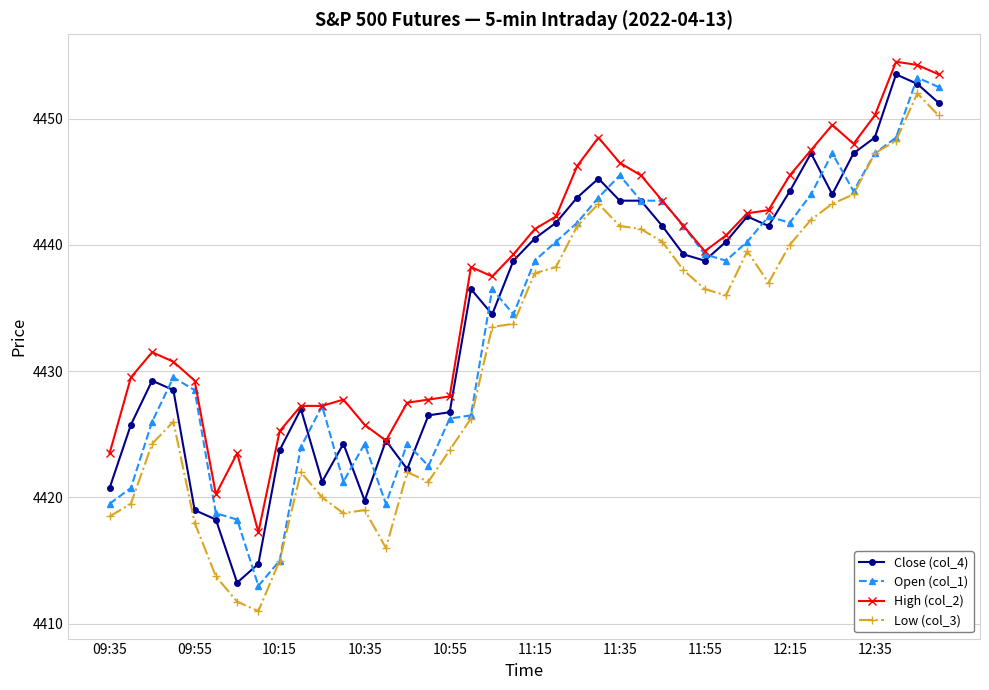

What is the difference between the second highest and second lowest values in the Low (col_3) series?

38.5